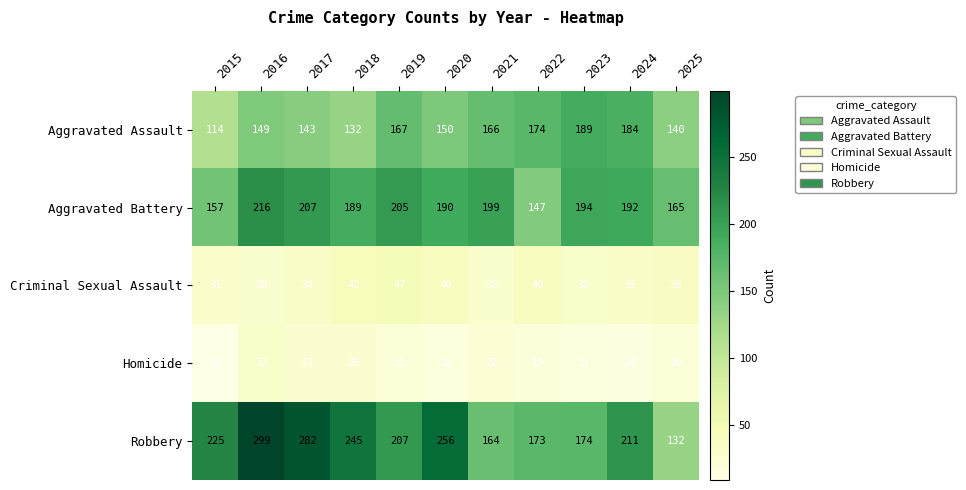

What is the smallest value displayed?

9